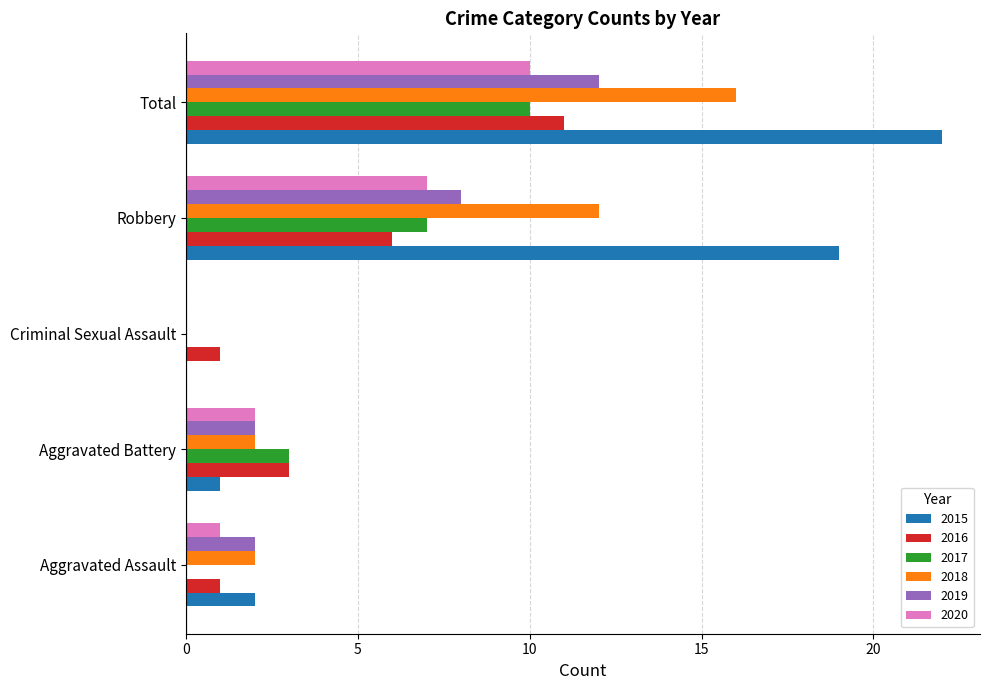

At which category is the sum across all series the highest?

Total